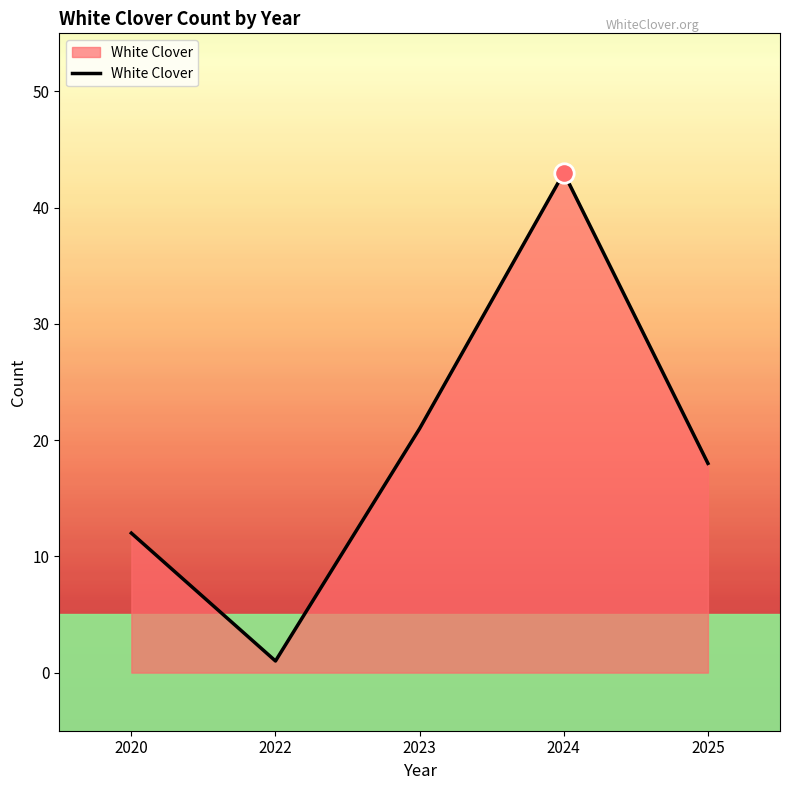

Rank the categories by value from lowest to highest.

2022, 2020, 2025, 2023, 2024